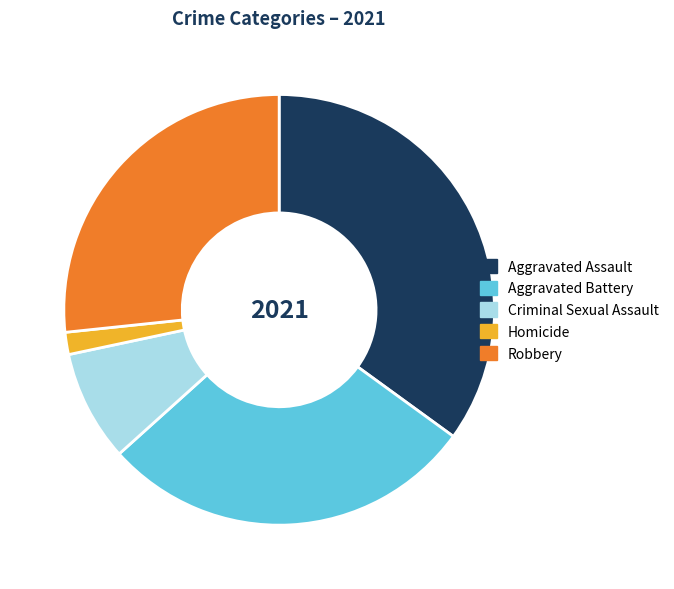

True or false: Criminal Sexual Assault accounts for 16% of the total.

False